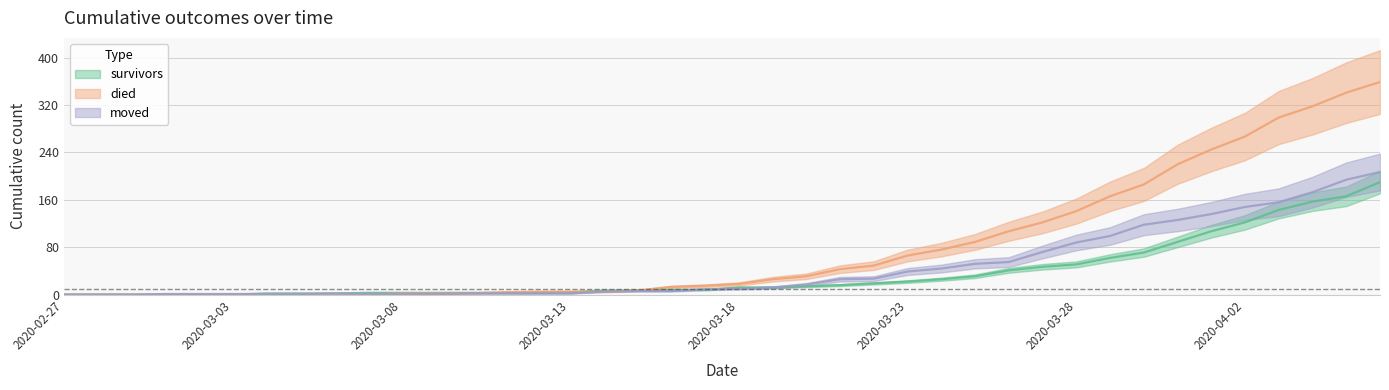

At which label is died closest to 179?

2020-03-30